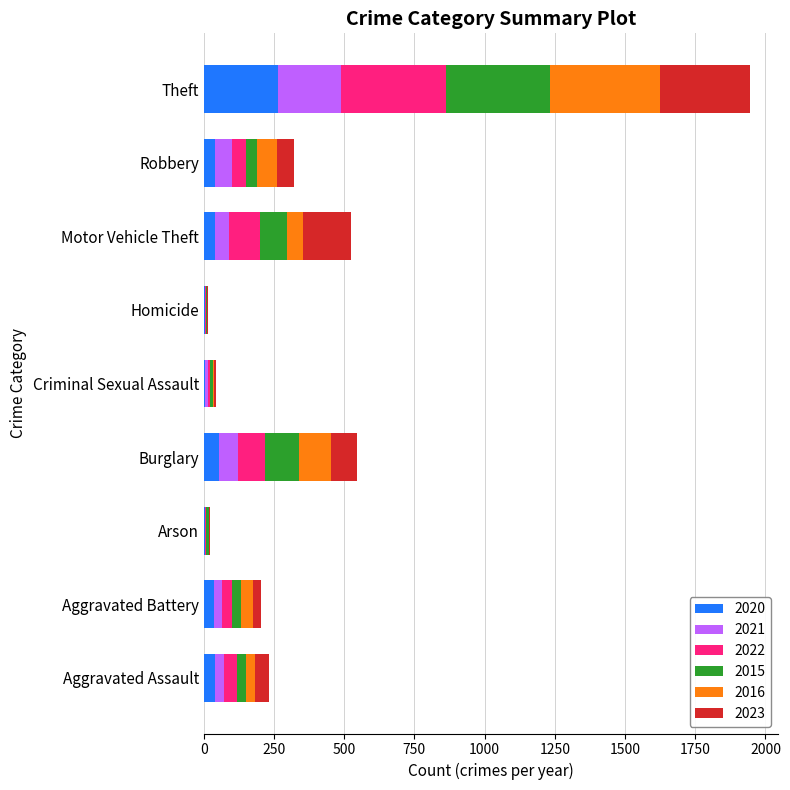

At which category is the sum across all series the highest?

Theft